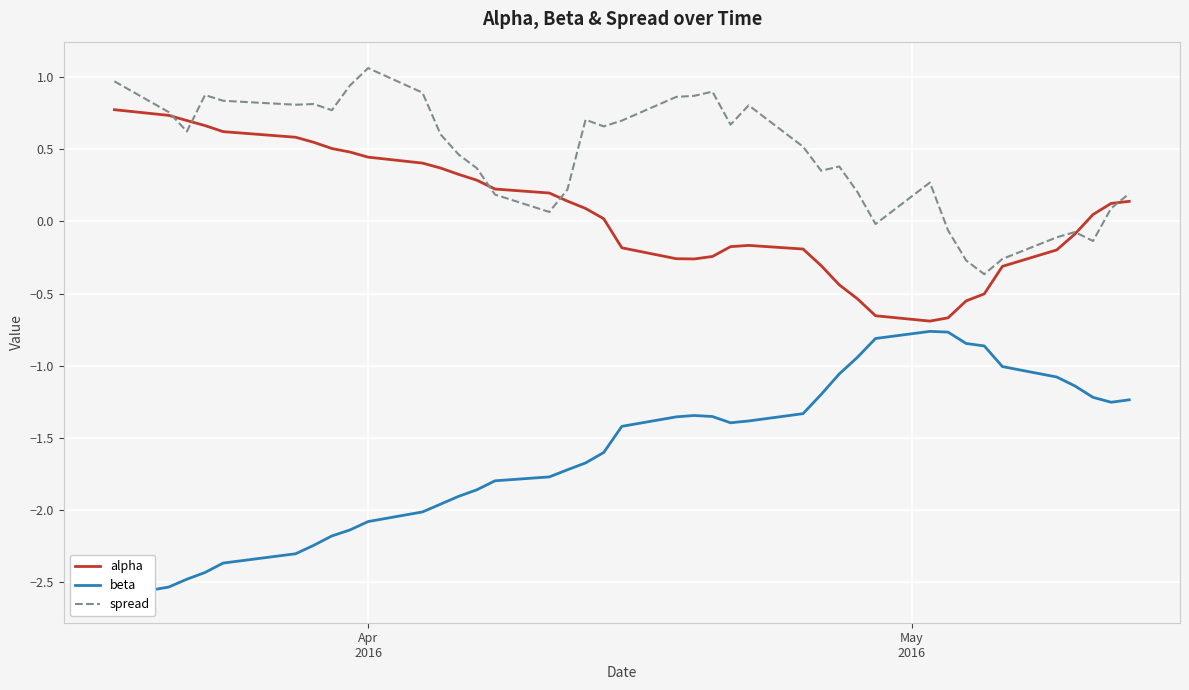

How many data points in spread are less than 0?

8